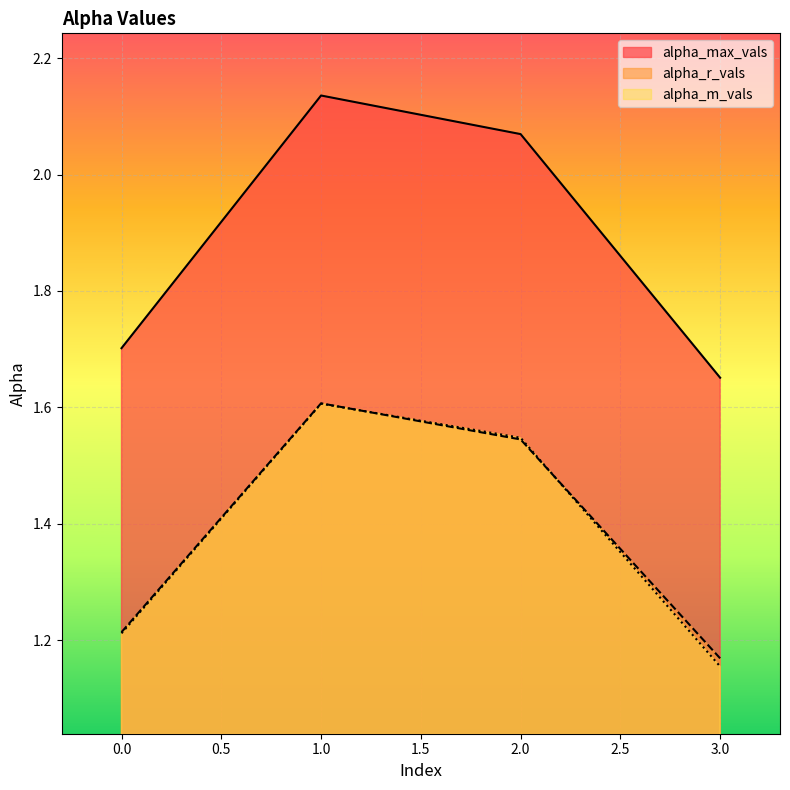

In alpha_m_vals, how many points are higher than both neighbors (excluding endpoints)?

1